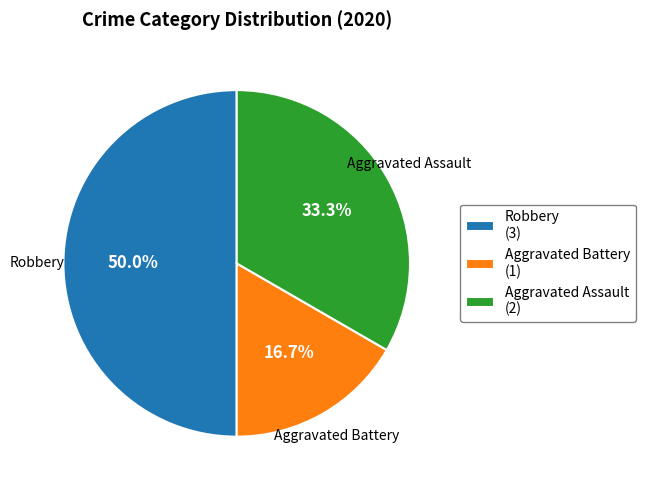

Does Aggravated Battery account for over 50% of the chart?

No